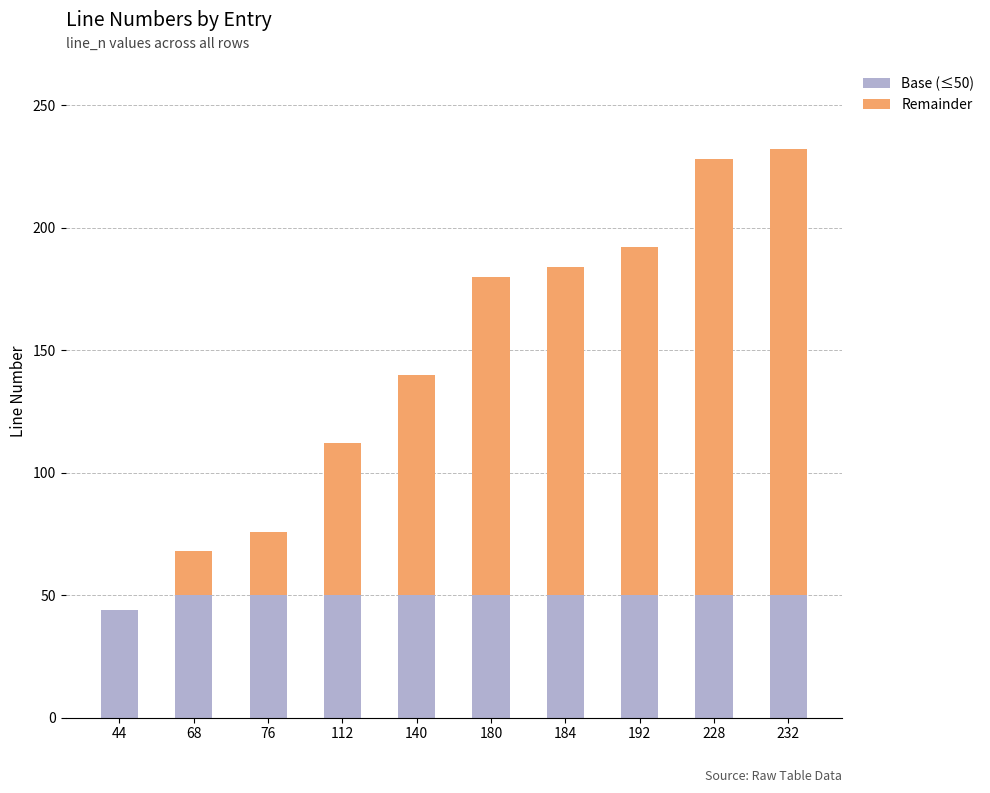

The Base (≤50) series shows 70 at 44. True or false?

False